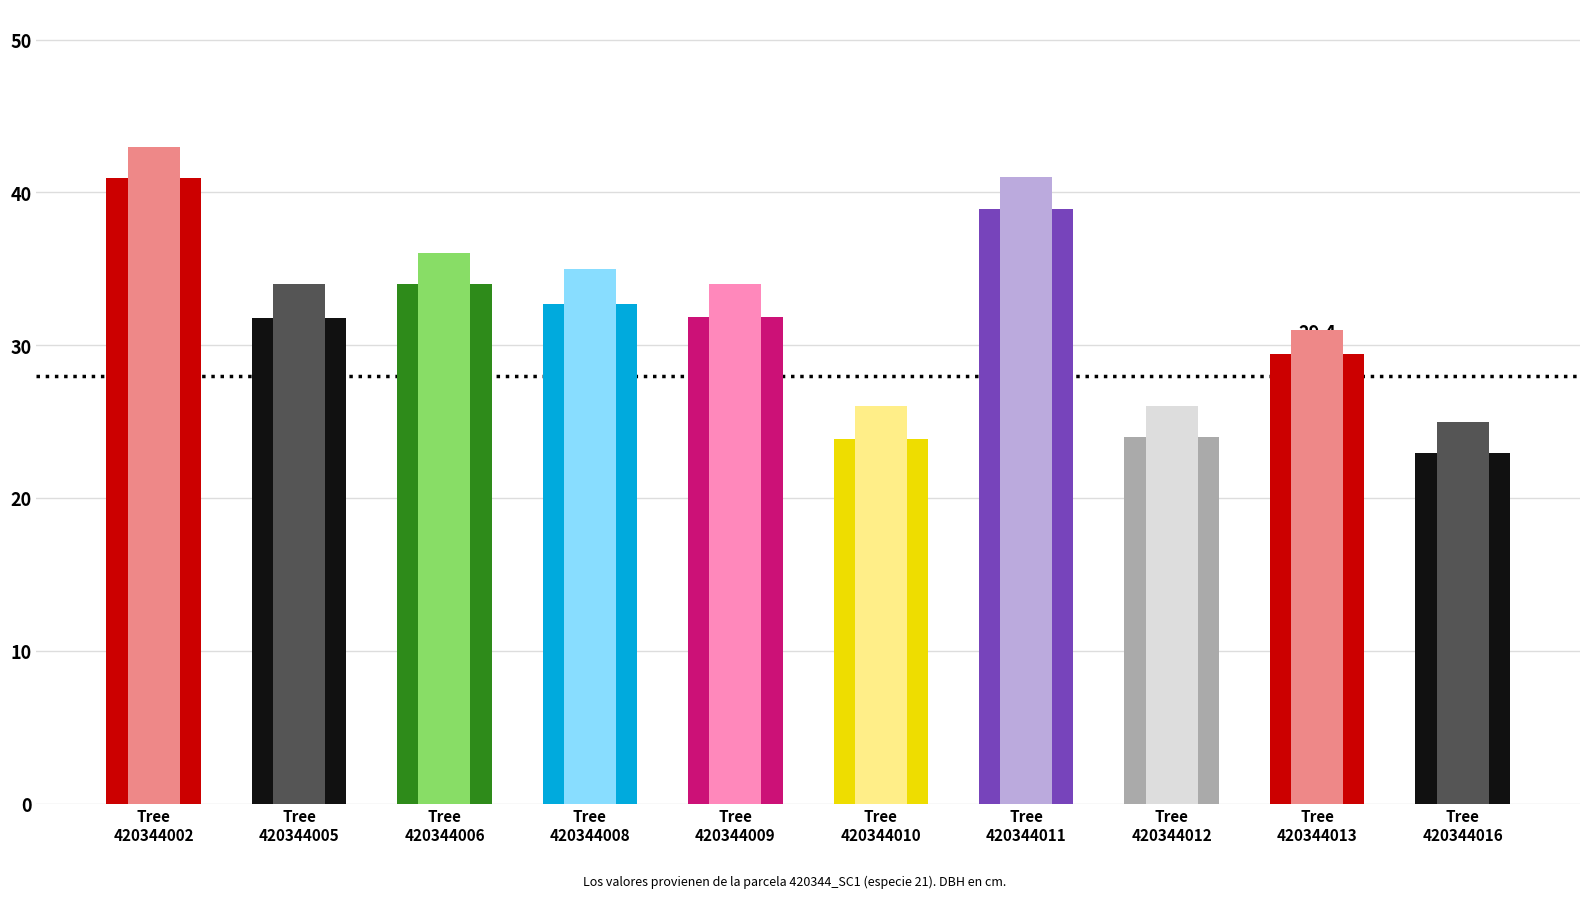

What is the ratio of the value at 420344010 to the value at 420344006?

0.7